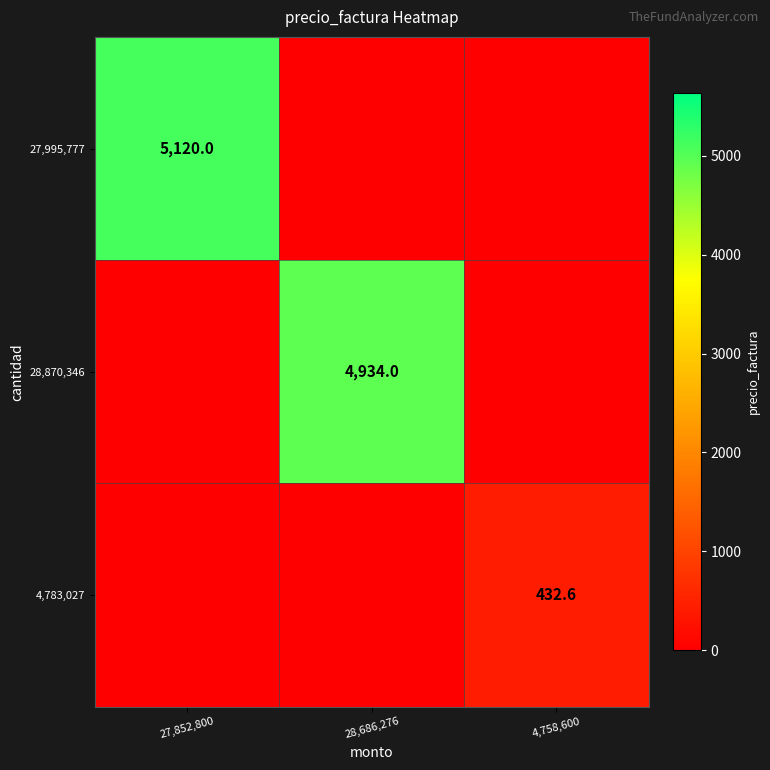

Is it true that 4,783,027 equals 562.9 at 4,758,600?

False